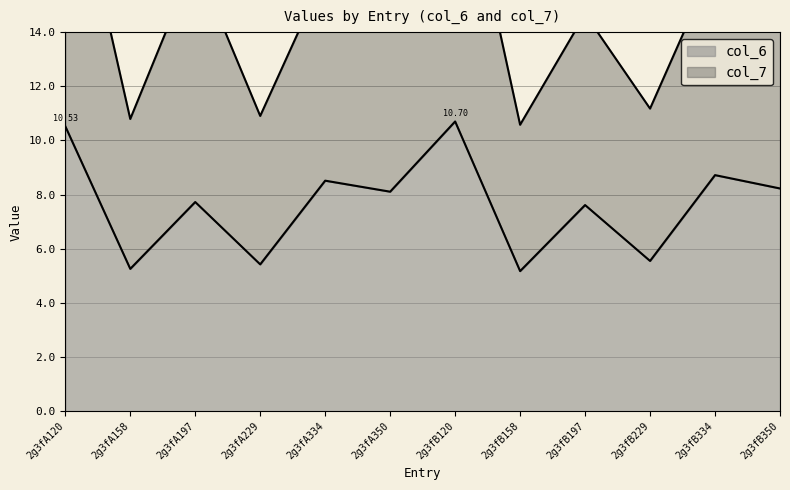

The col_6 series shows 4.3 at 2g3fB334. True or false?

False